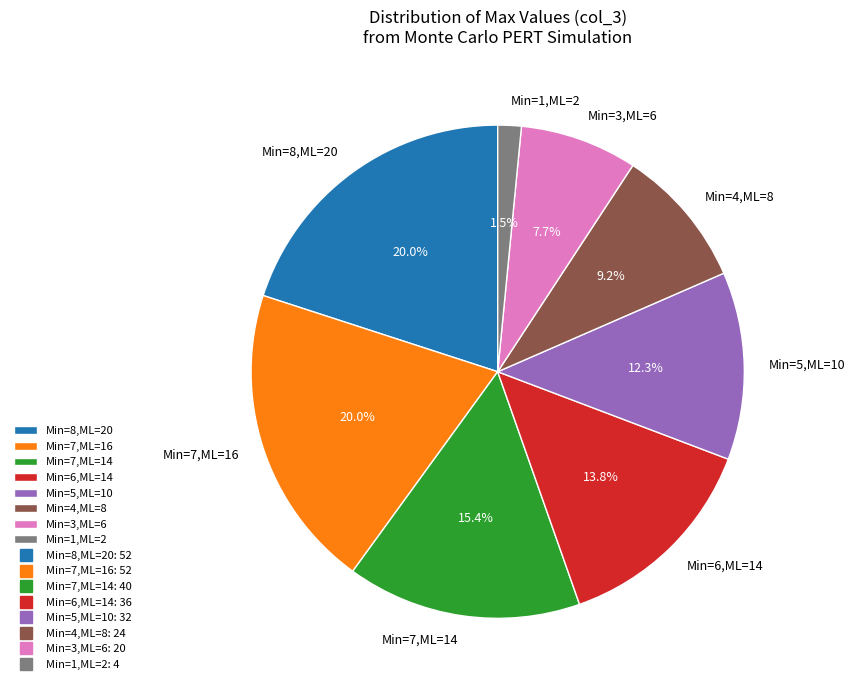

Which has a higher value, Min=5,ML=10 or Min=7,ML=14?

Min=7,ML=14